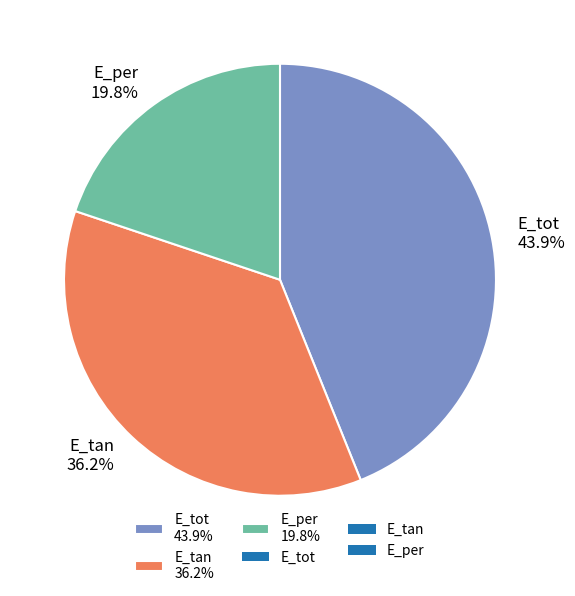

Is the sum of E_tot and E_per greater than half?

Yes